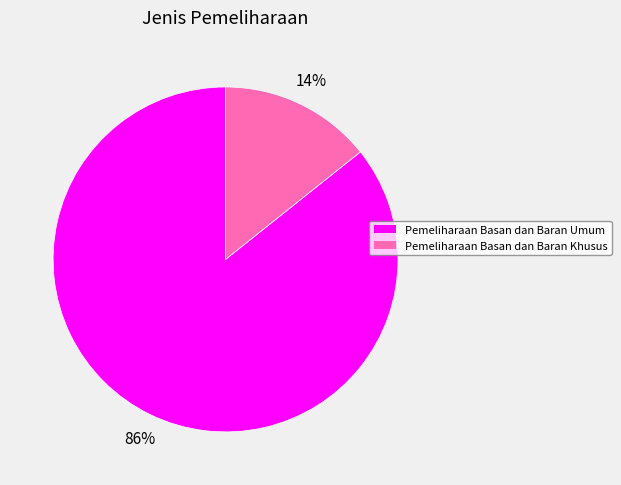

Between Pemeliharaan Basan dan Baran Umum and Pemeliharaan Basan dan Baran Khusus, which is larger?

Pemeliharaan Basan dan Baran Umum